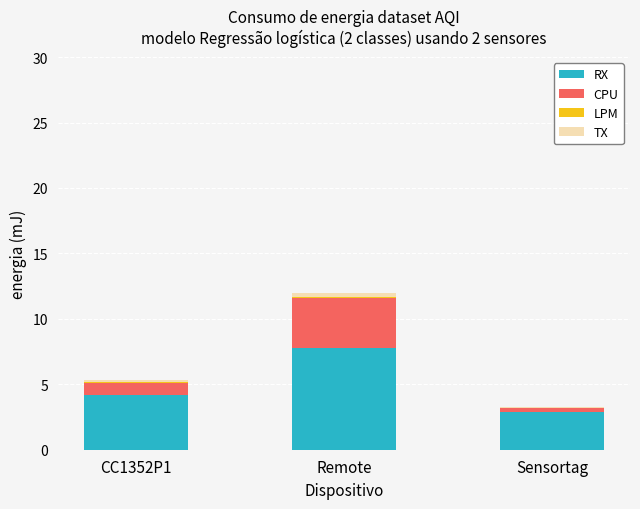

At which label is RX closest to 5?

CC1352P1